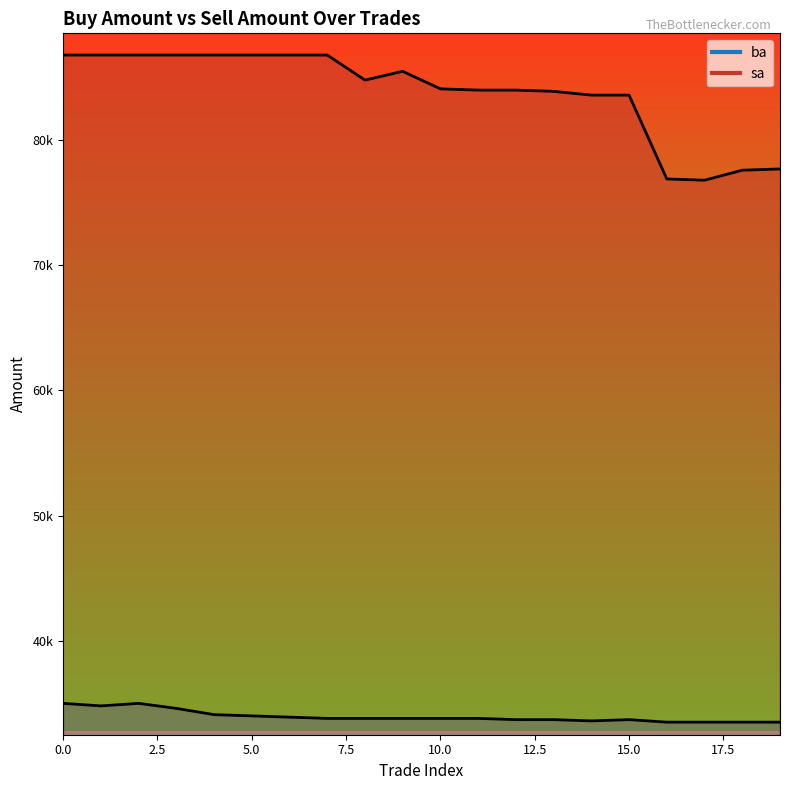

How many distinct data groups are displayed?

2